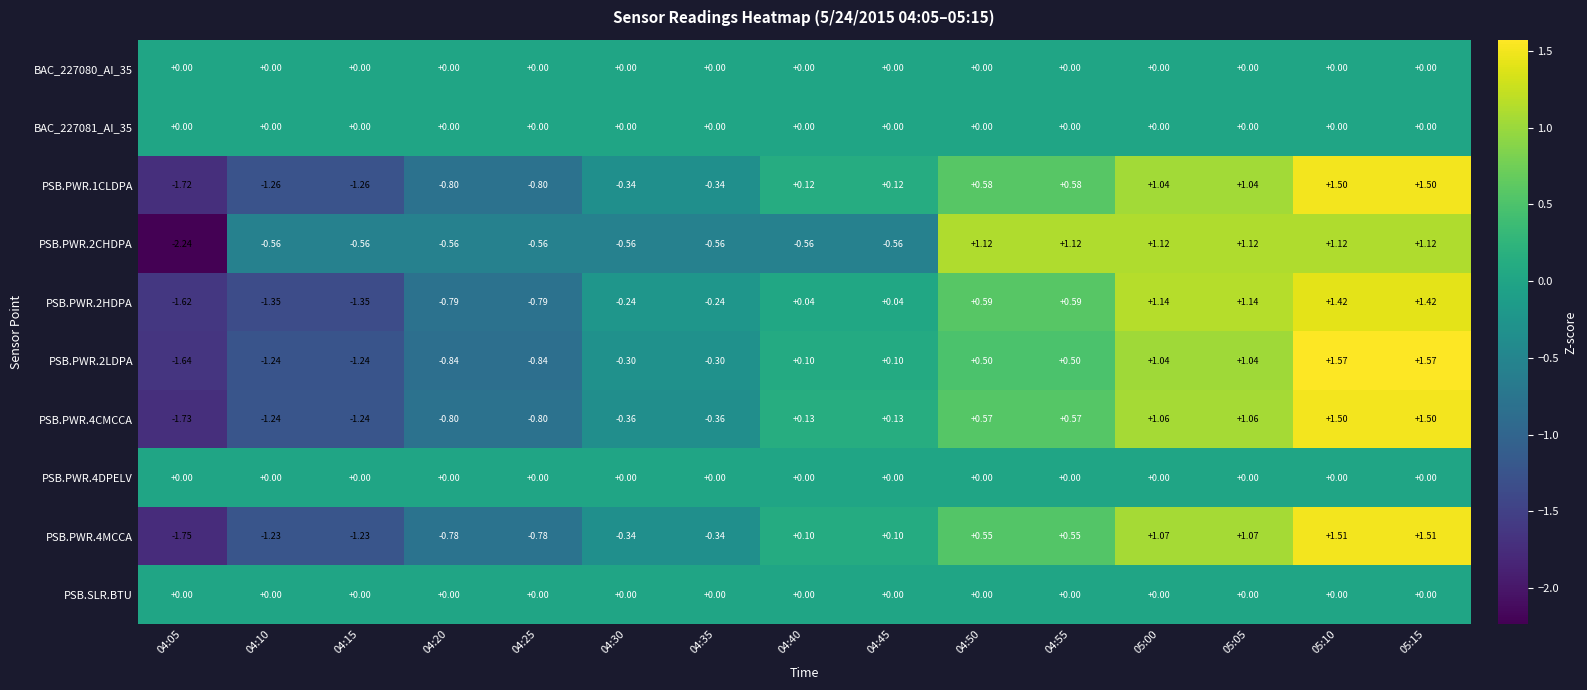

Is the value of PSB.PWR.2CHDPA at 04:30 greater than the value of PSB.PWR.1CLDPA at 04:40?

No